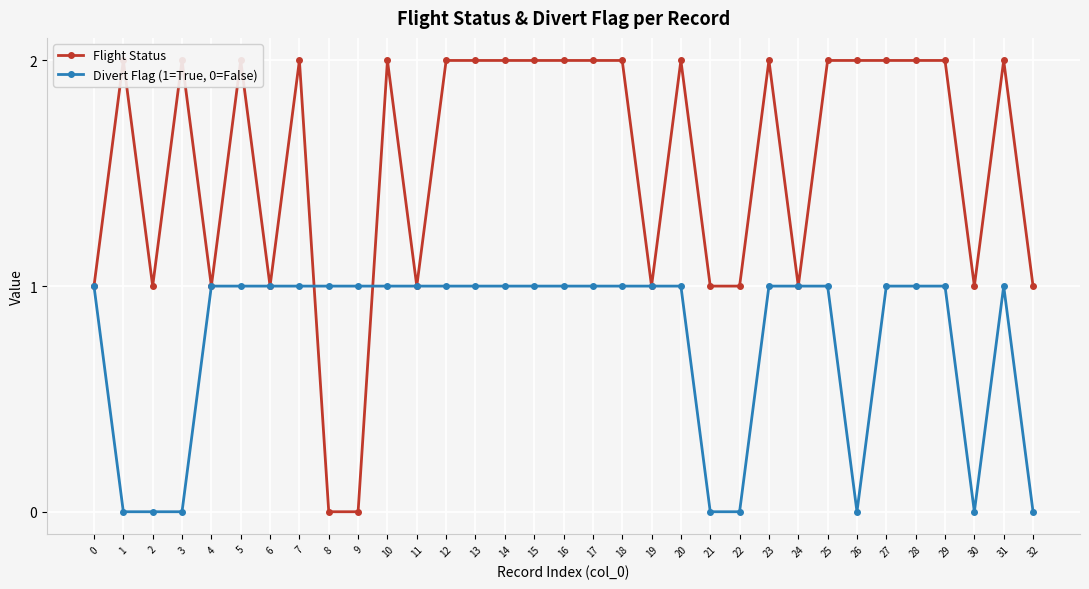

Which category has the lowest value across all series?

8